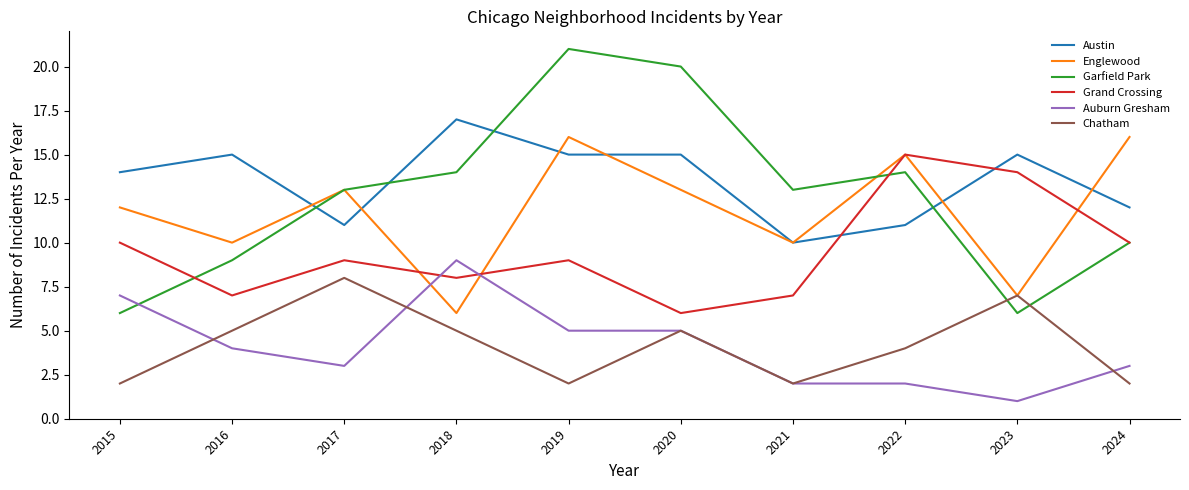

What is the sum of all Auburn Gresham values?

41